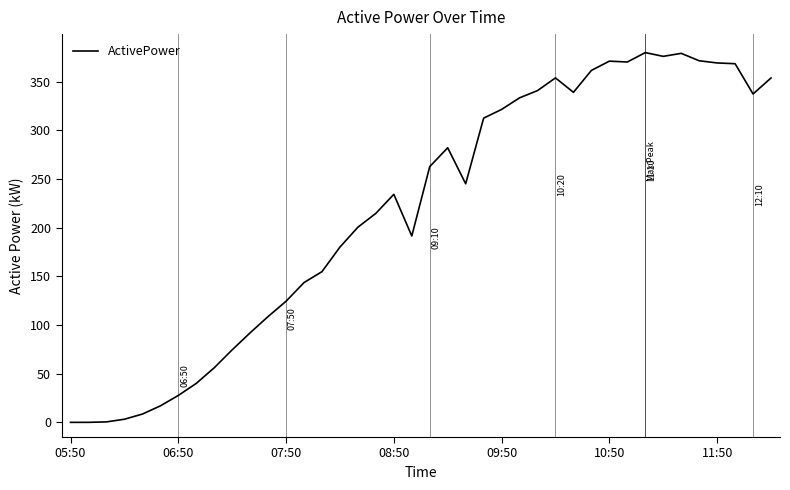

What is the difference between the maximum and minimum values?

379.8